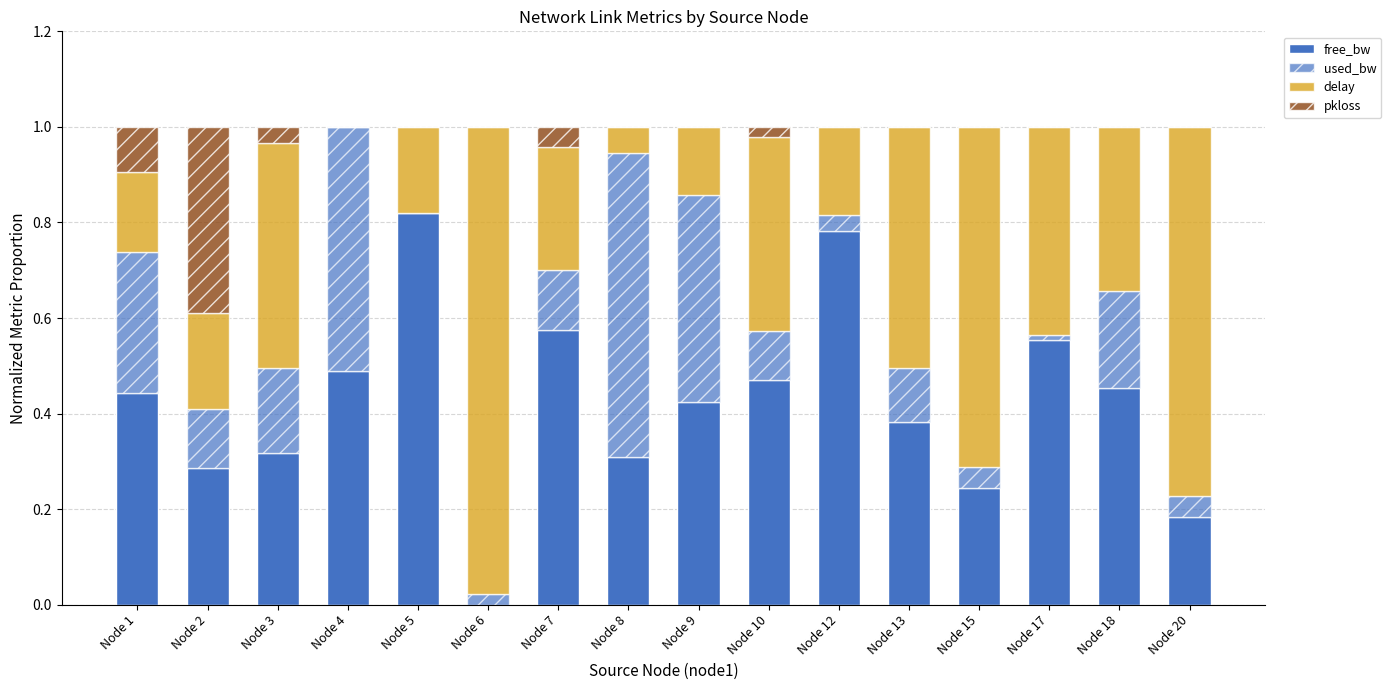

What is the difference between the maximum and minimum values in the pkloss series?

0.4